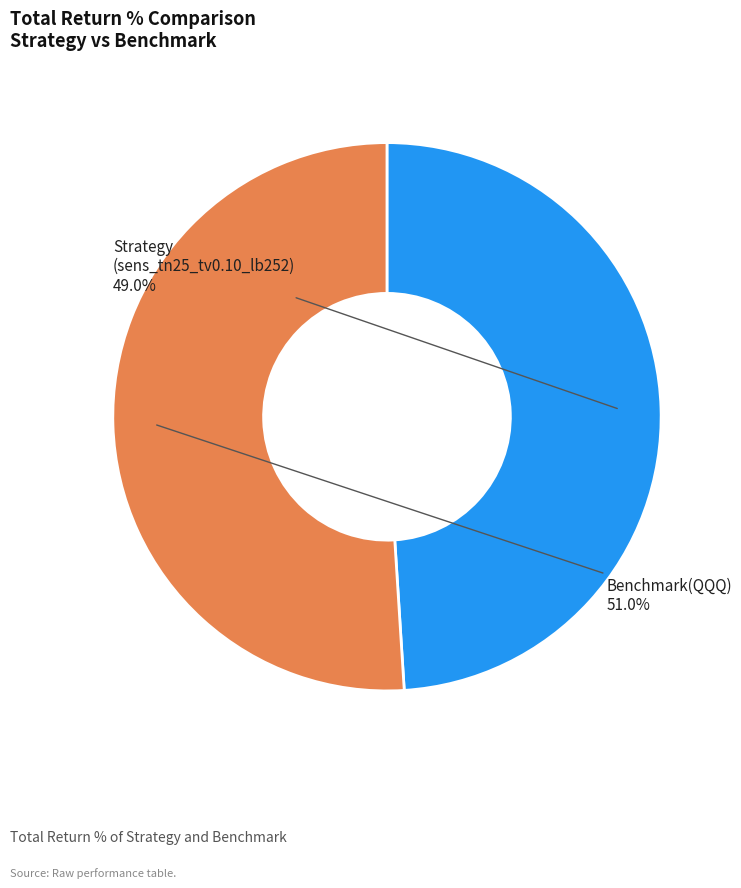

Is there any slice that represents more than half of the pie?

Yes